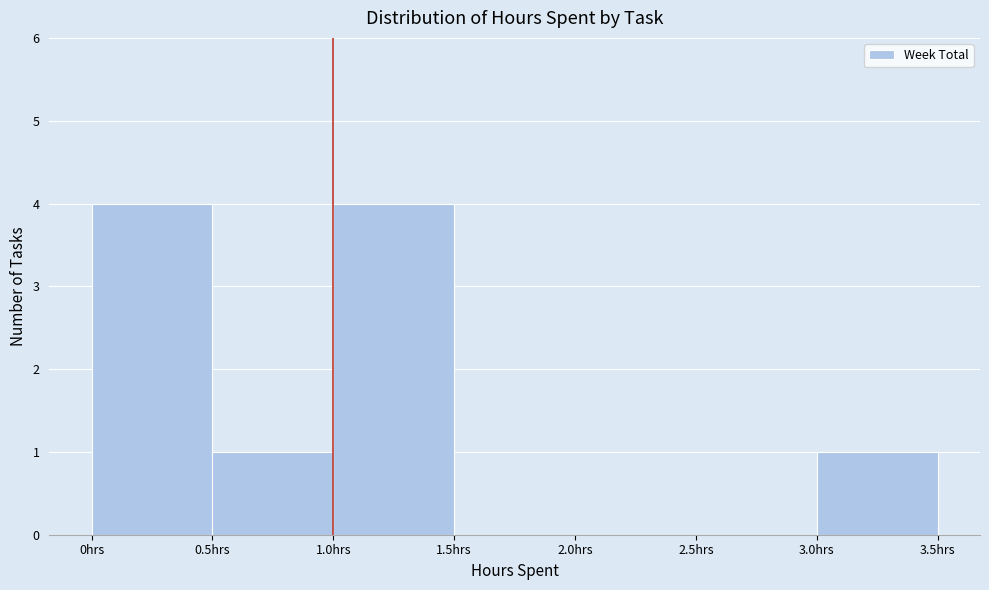

Reading left to right, list every bar in this chart as the range it spans on the x-axis followed by its height. The values are not printed on the chart, so give them approximately, as read against the axis.

0.0 to 0.5: 4
0.5 to 1.0: 1
1.0 to 1.5: 4
1.5 to 2.0: 0
2.0 to 2.5: 0
2.5 to 3.0: 0
3.0 to 3.5: 1